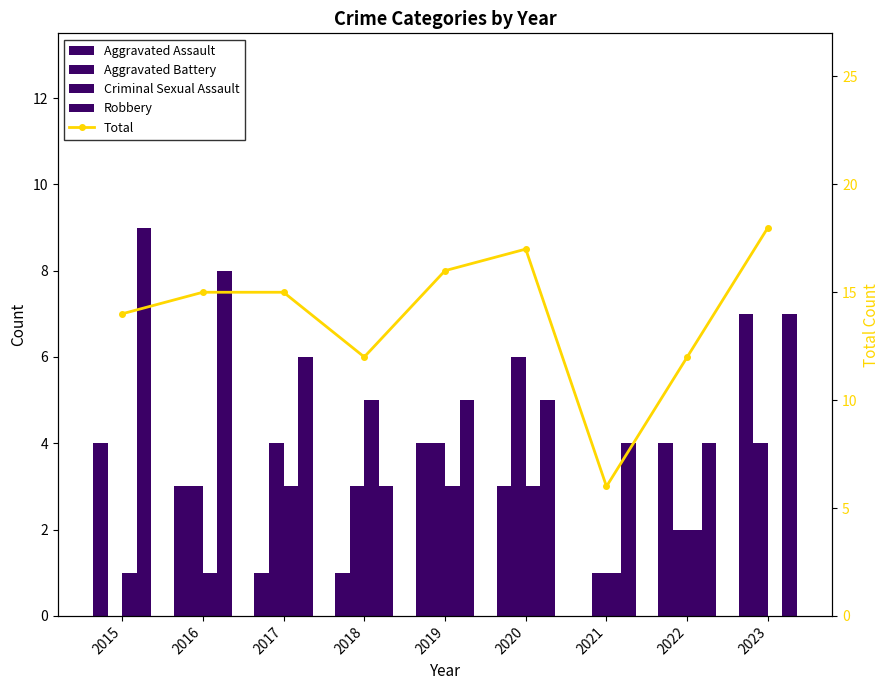

True or false: Robbery has a value of 12 at 2023.

False